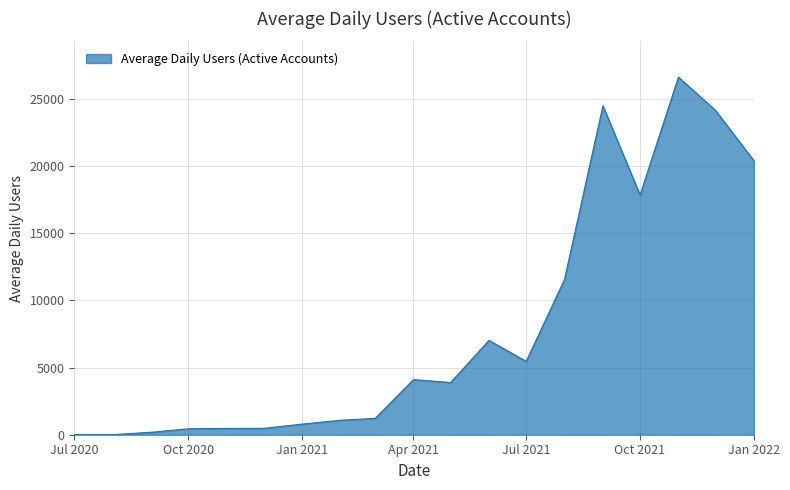

What is the difference between the maximum and minimum values?

26605.9